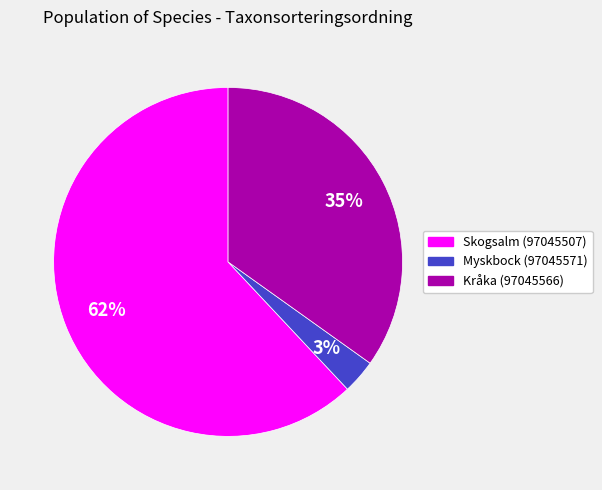

What is the ratio of the value at Kråka (97045566) to the value at Skogsalm (97045507)?

0.6